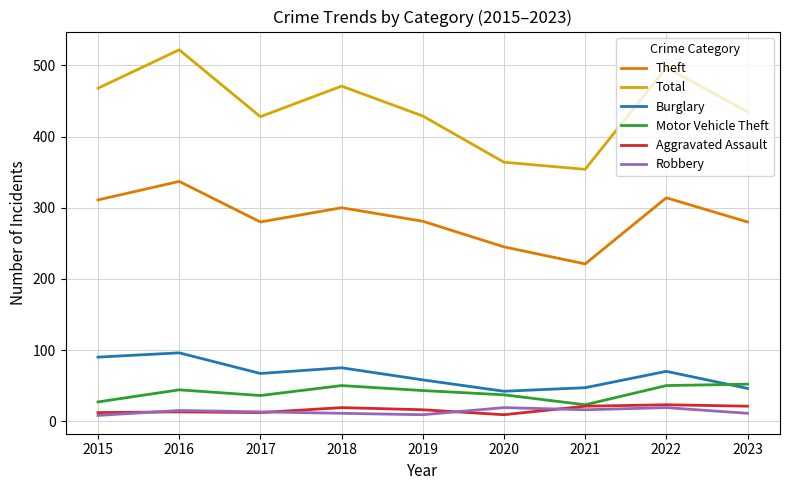

Which series has the largest range (max minus min)?

Total